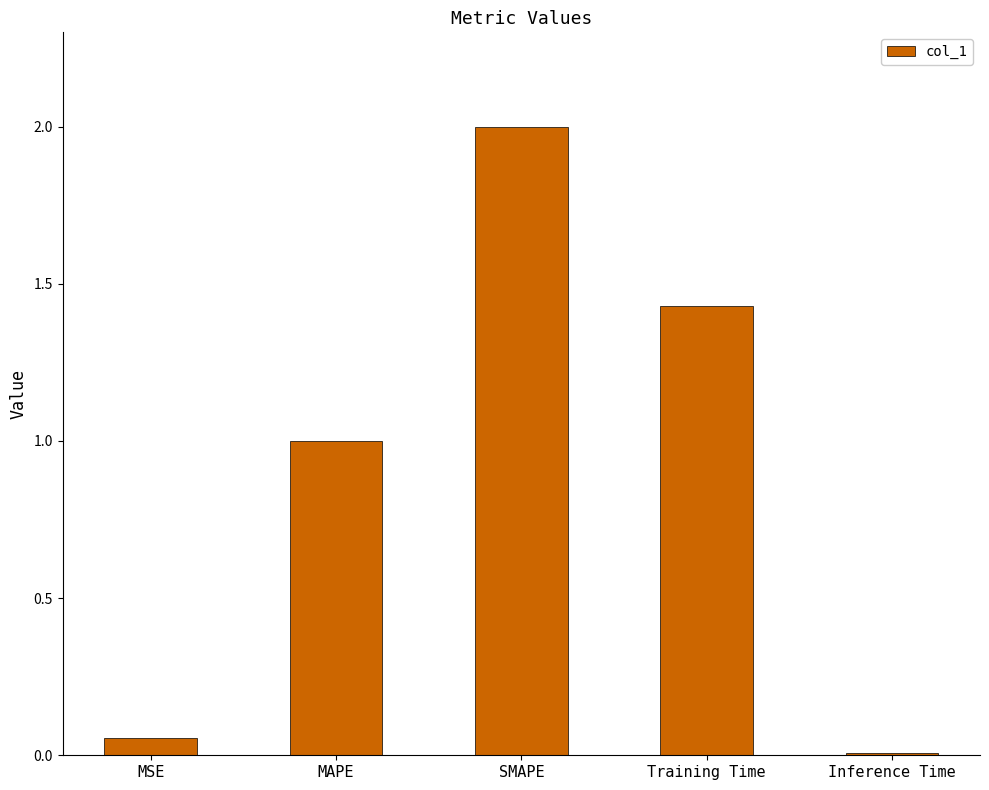

What is the approximate value at MAPE?

1.0